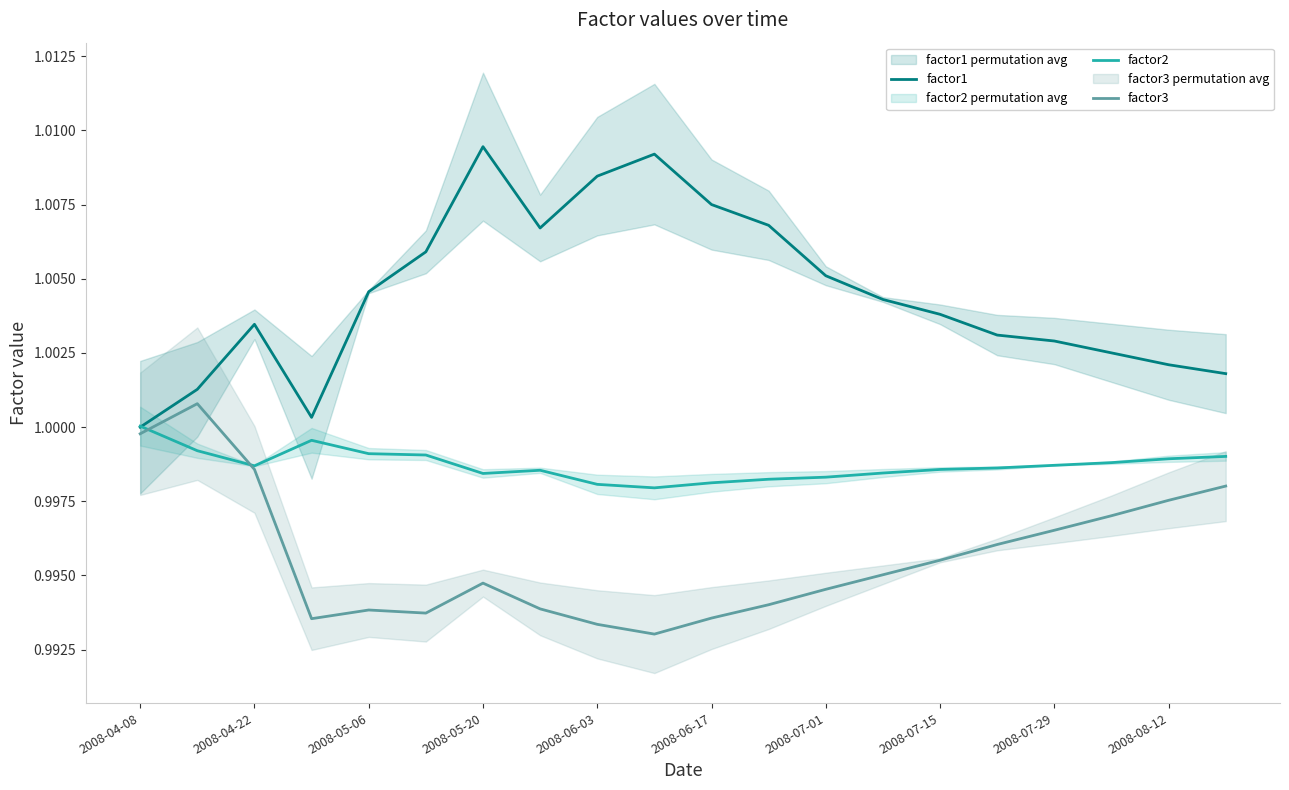

What is the sum of all factor2 values?

20.0